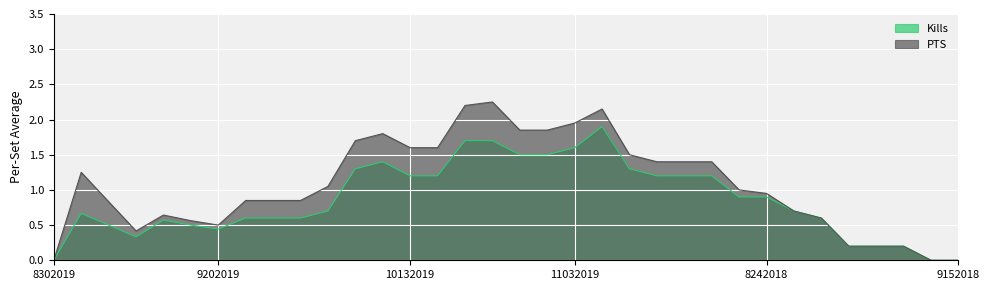

True or false: Kills and PTS intersect in this chart.

False